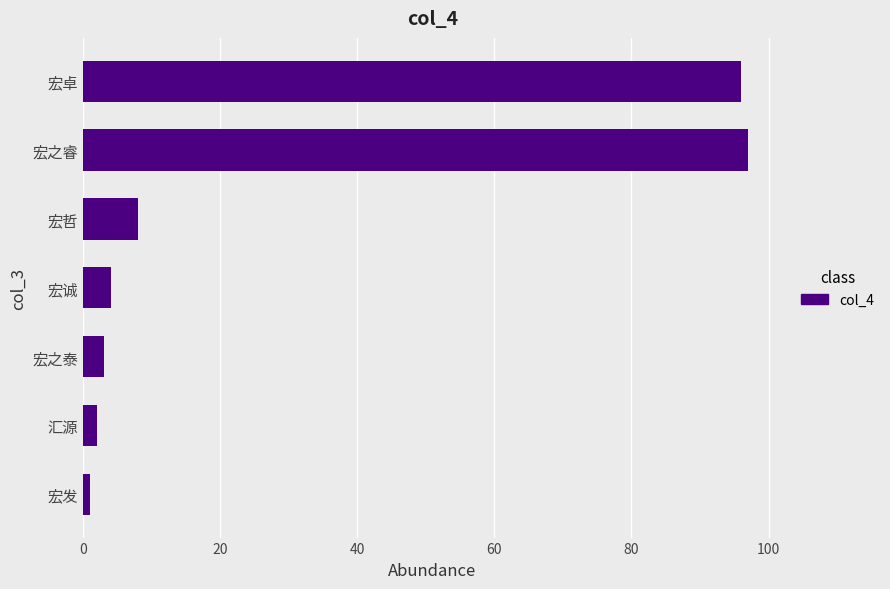

Reading bottom to top, list all the values displayed in this chart.

宏发=1	汇源=2	宏之泰=3	宏诚=4	宏哲=8	宏之睿=97	宏卓=96